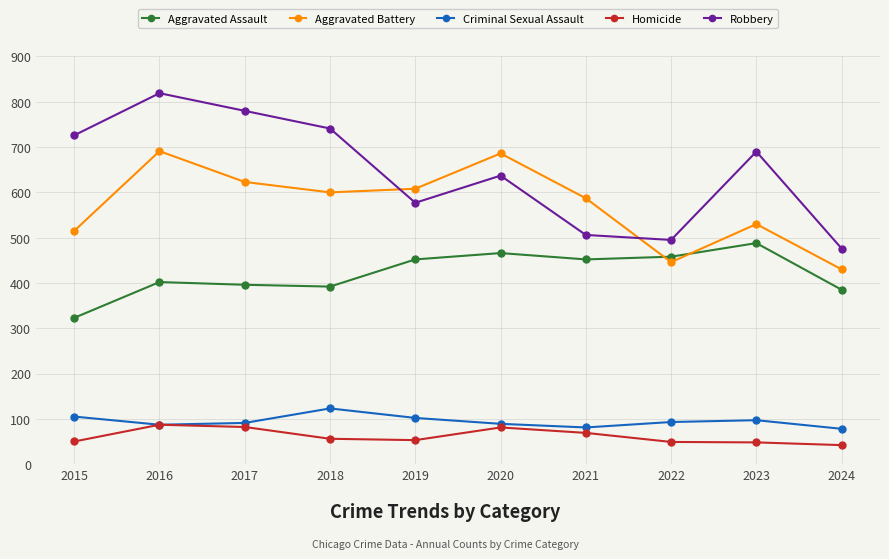

Between 2016 and 2023, which series saw the biggest shift?

Aggravated Battery